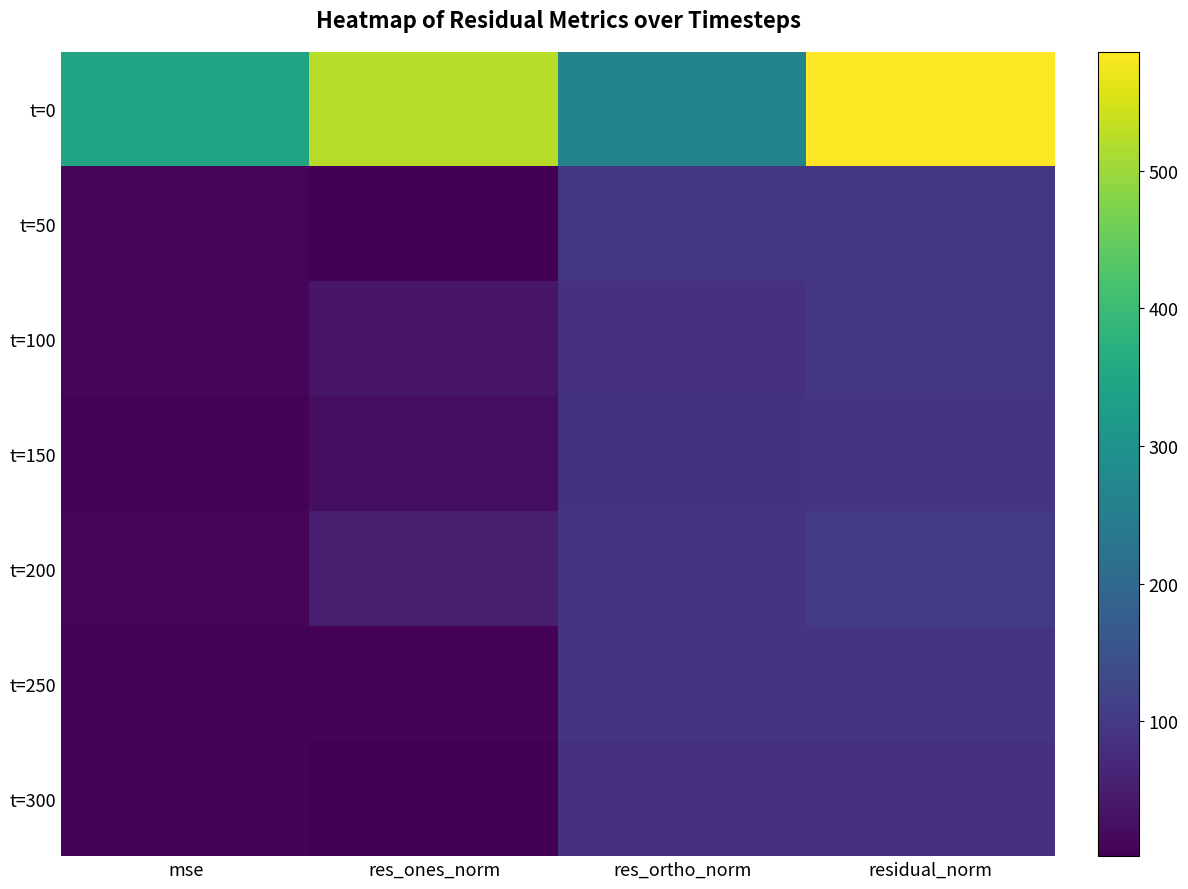

At how many categories does at least one series exceed 329?

3